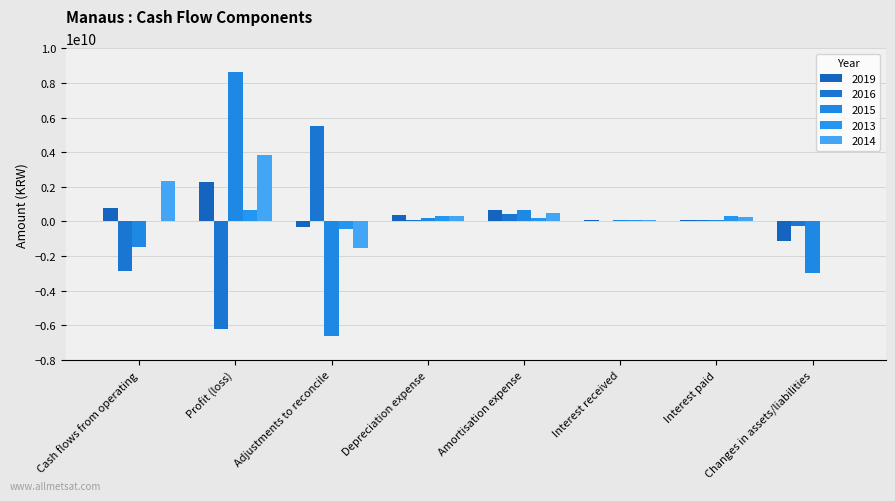

How many groups of bars are there?

8